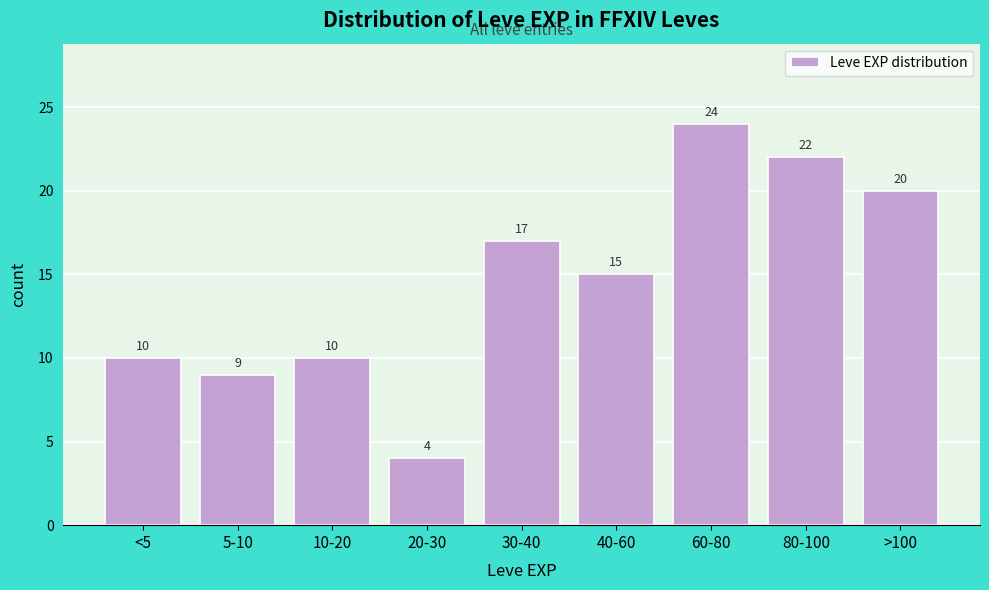

Reading right to left, list all the values displayed in this chart.

20	22	24	15	17	4	10	9	10